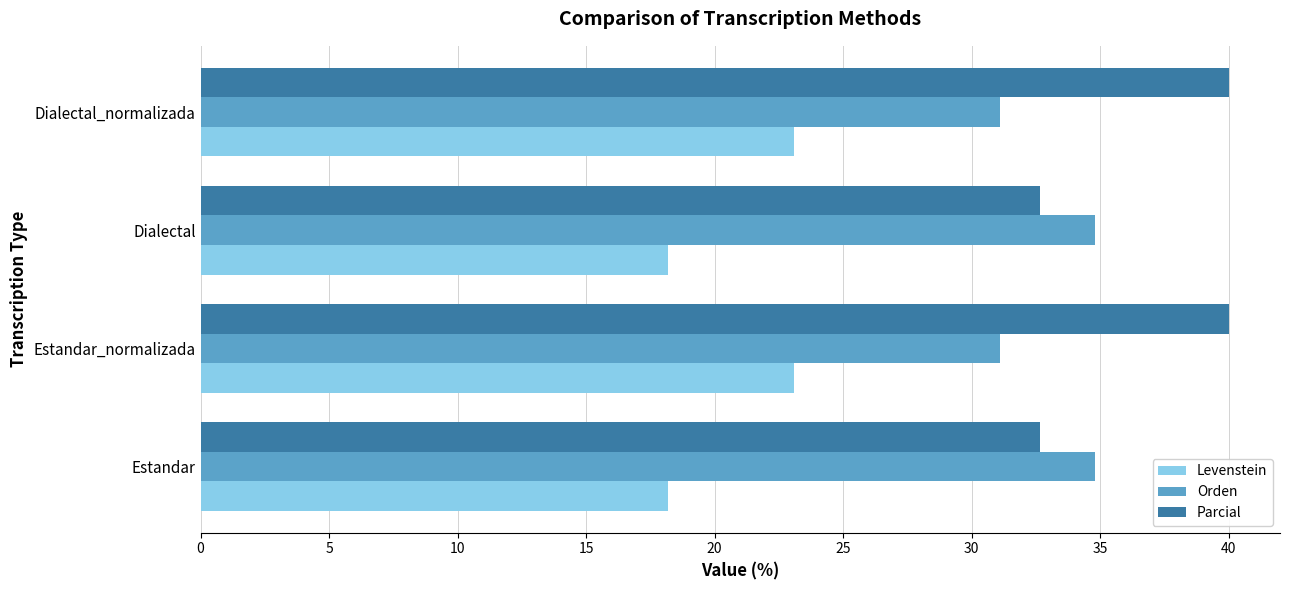

What is the minimum value shown in the chart?

18.2